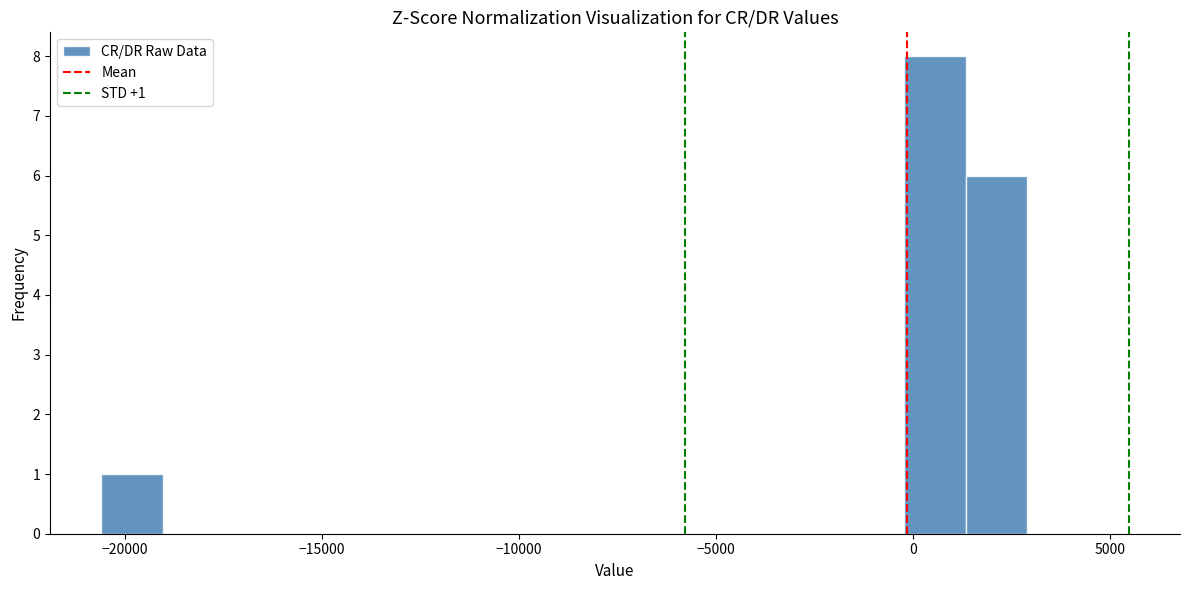

Read against the x-axis, roughly where is the centre of the tallest bar?

500